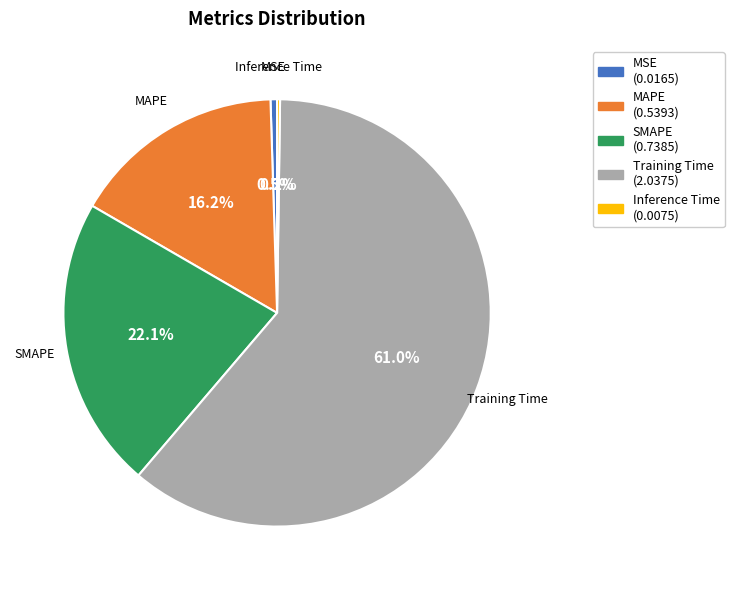

How much of the chart is everything except MAPE?

83.8%